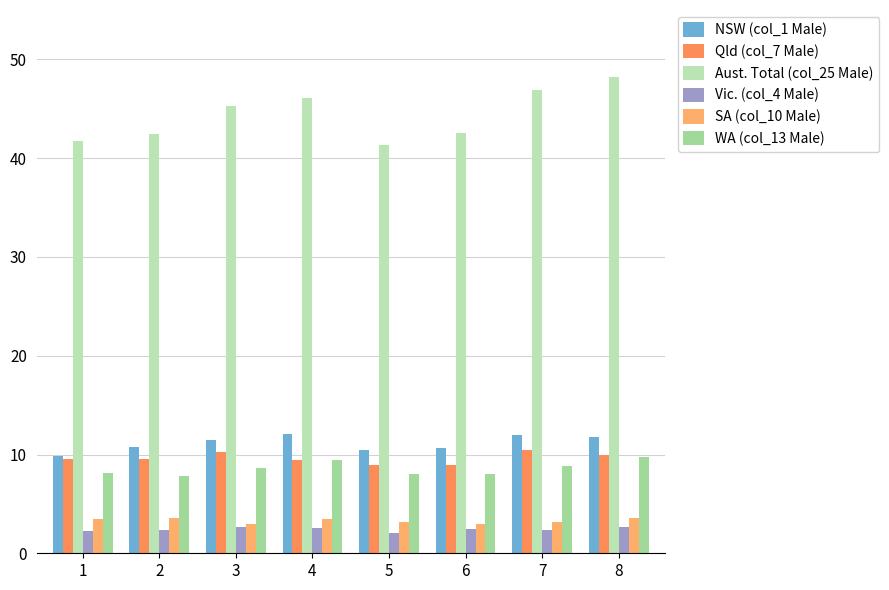

Are the bars horizontal?

No